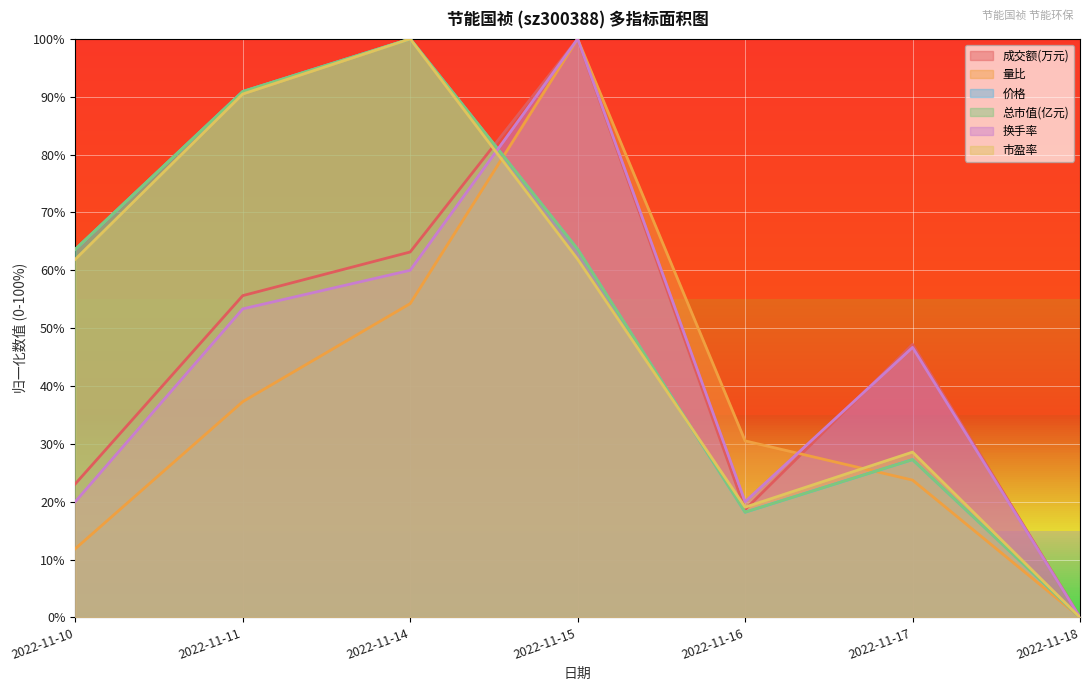

What is the maximum value shown in the chart?

100.0